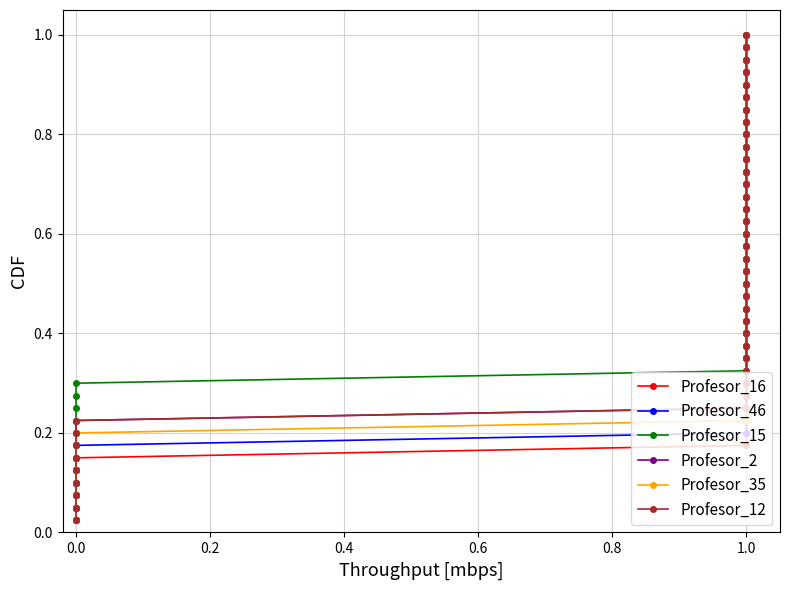

What is the label of the 22nd point from the right?

1.0